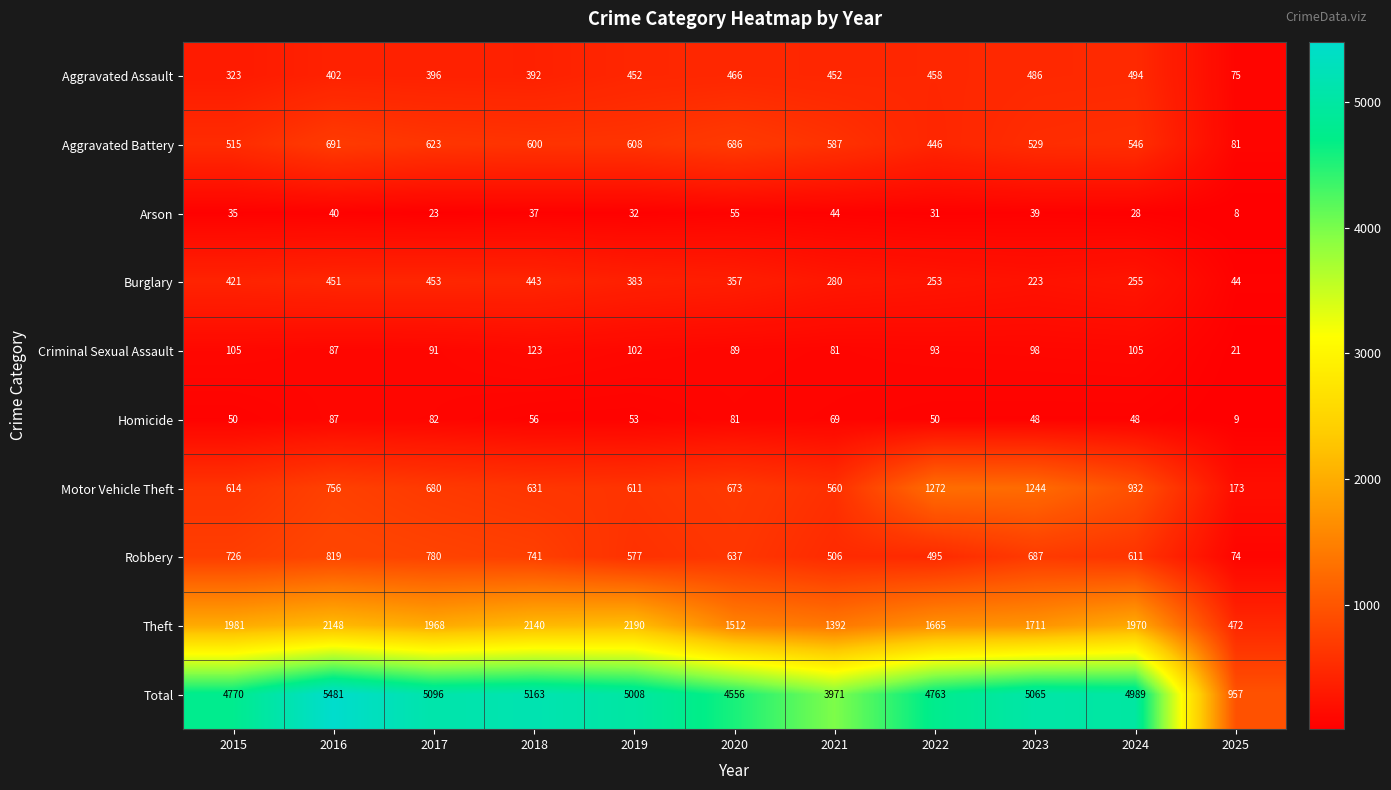

At how many categories does at least one series exceed 3815?

10